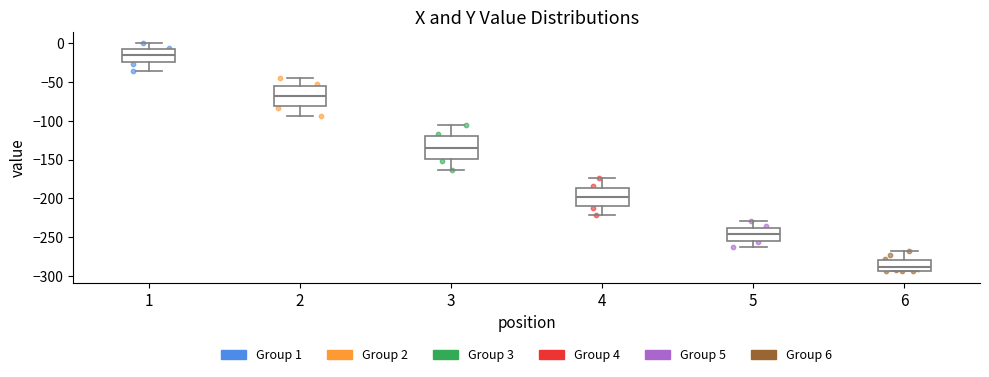

Which box has the highest median line?

1